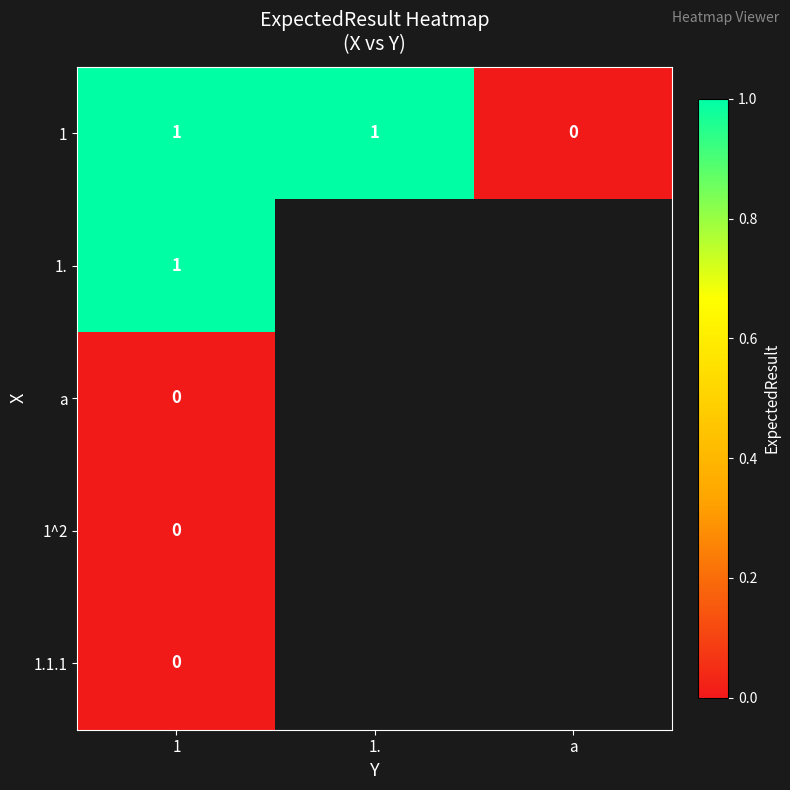

The 1 series shows 0.7 at a. True or false?

False